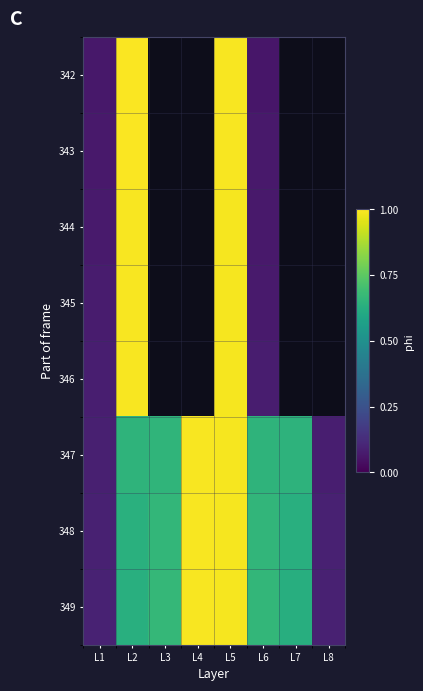

Rank the series by their maximum value, from lowest to highest.

344, 345, 346, 347, 348, 349, 342, 343